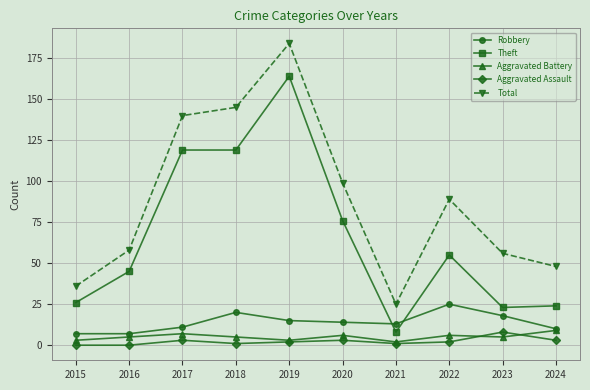

What is the approximate value of Robbery at 2019?

15